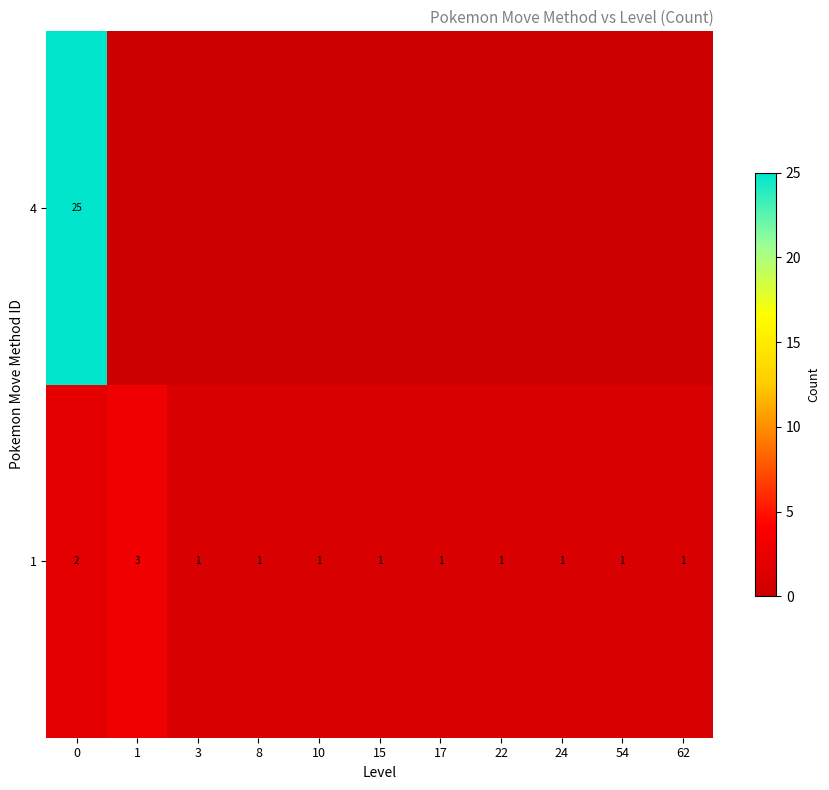

True or false: 1 has a value of 1 at 1.

False